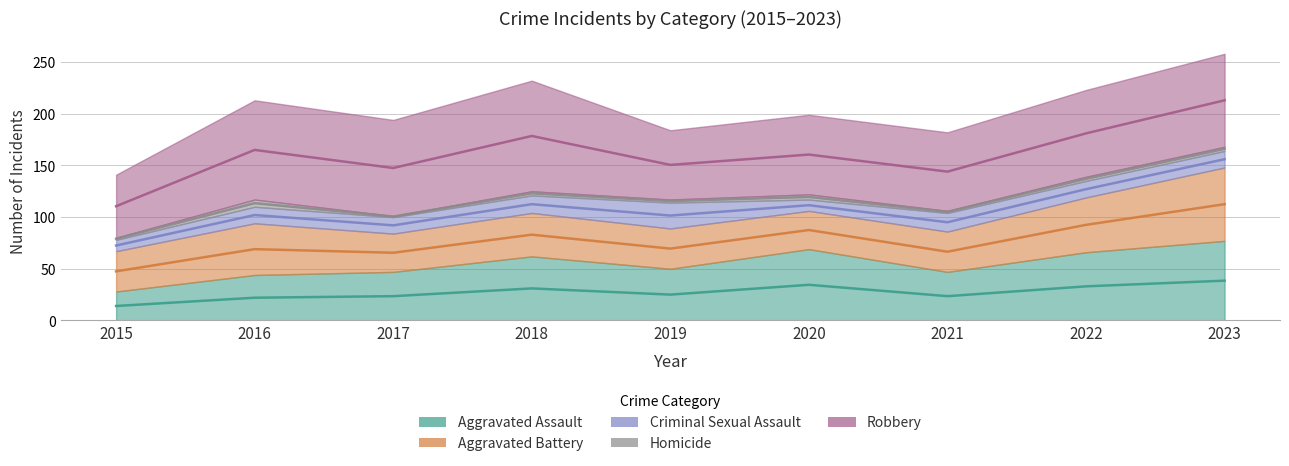

At which category is the sum across all series the highest?

2023